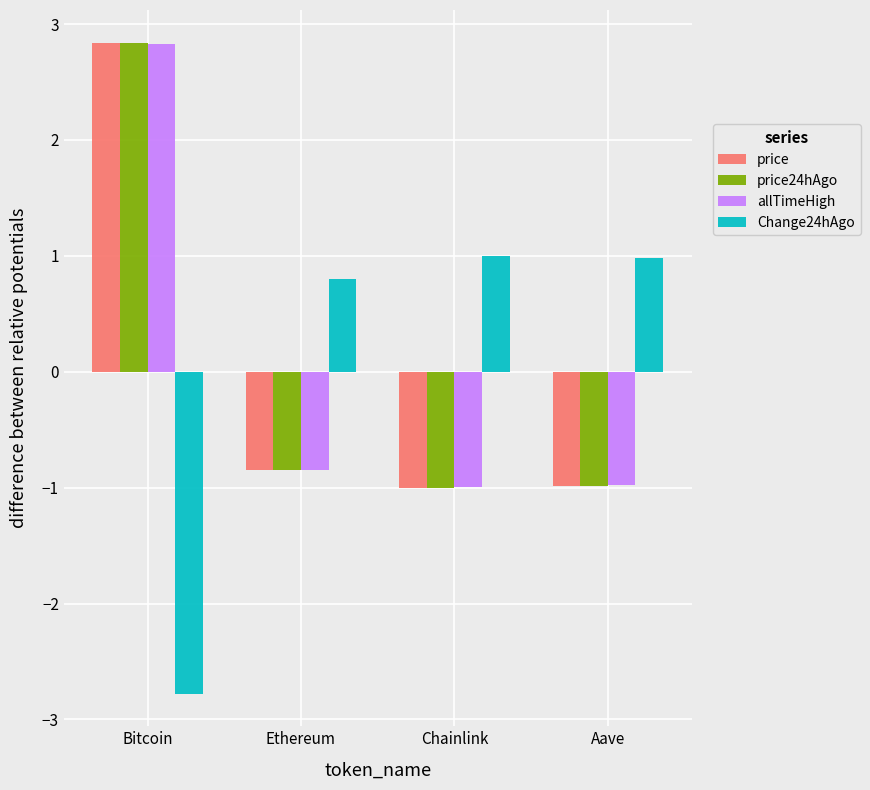

At which label does price24hAgo first exceed 0?

Bitcoin